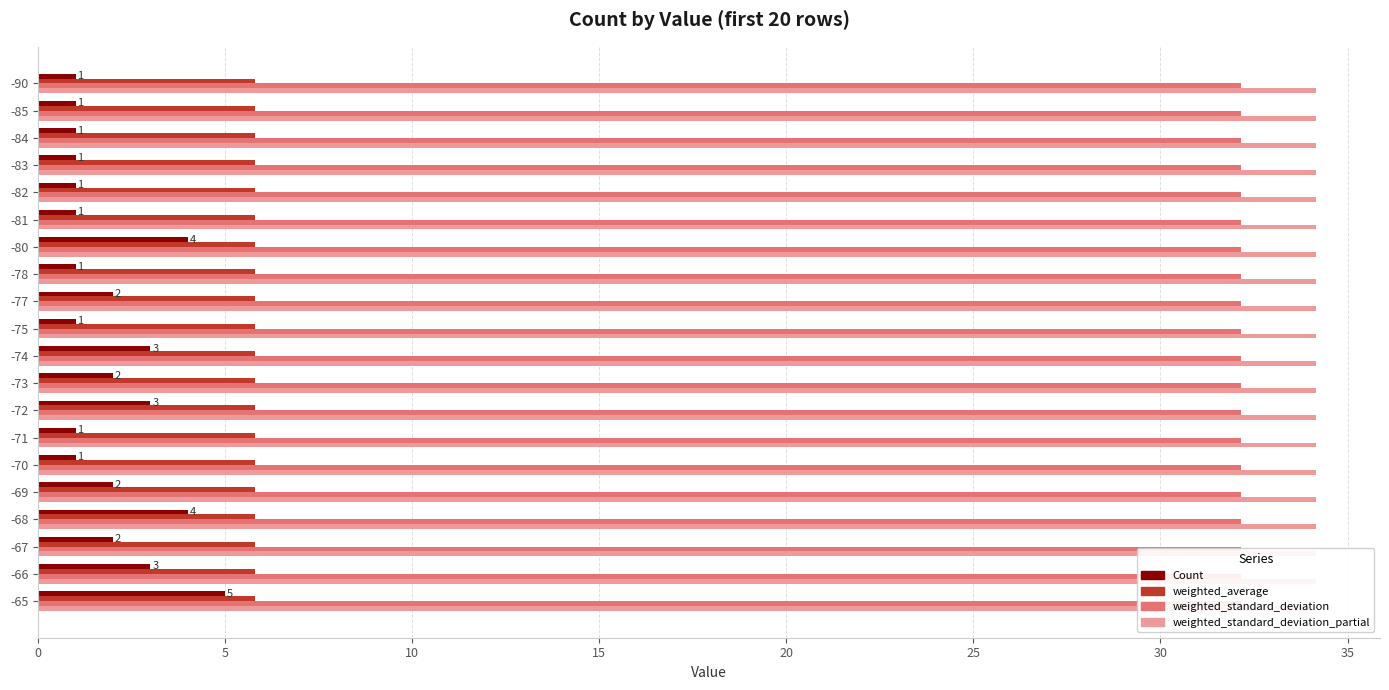

Reading left to right, list all the values displayed in this chart.

Count: 1.0	1.0	1.0	1.0	1.0	1.0	4.0	1.0	2.0	1.0	3.0	2.0	3.0	1.0	1.0	2.0	4.0	2.0	3.0	5.0
weighted_average: 0.2	0.2	0.2	0.2	0.2	0.2	0.2	0.2	0.2	0.2	0.2	0.2	0.2	0.2	0.2	0.2	0.2	0.2	0.2	0.2
weighted_standard_deviation: 0.2	0.2	0.2	0.2	0.2	0.2	0.2	0.2	0.2	0.2	0.2	0.2	0.2	0.2	0.2	0.2	0.2	0.2	0.2	0.2
weighted_standard_deviation_partial: 0.2	0.2	0.2	0.2	0.2	0.2	0.2	0.2	0.2	0.2	0.2	0.2	0.2	0.2	0.2	0.2	0.2	0.2	0.2	0.2